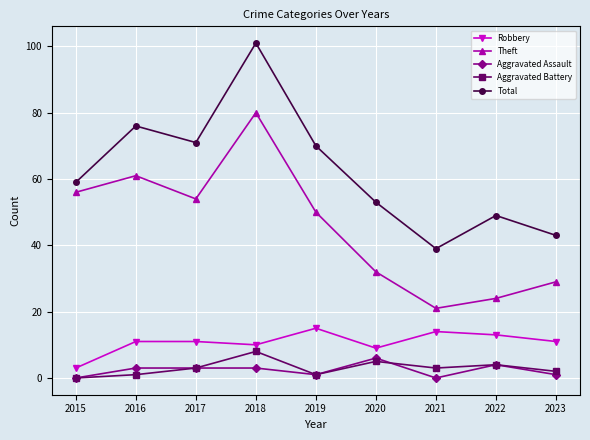

The value of Total at 2020 is 90. True or false?

False